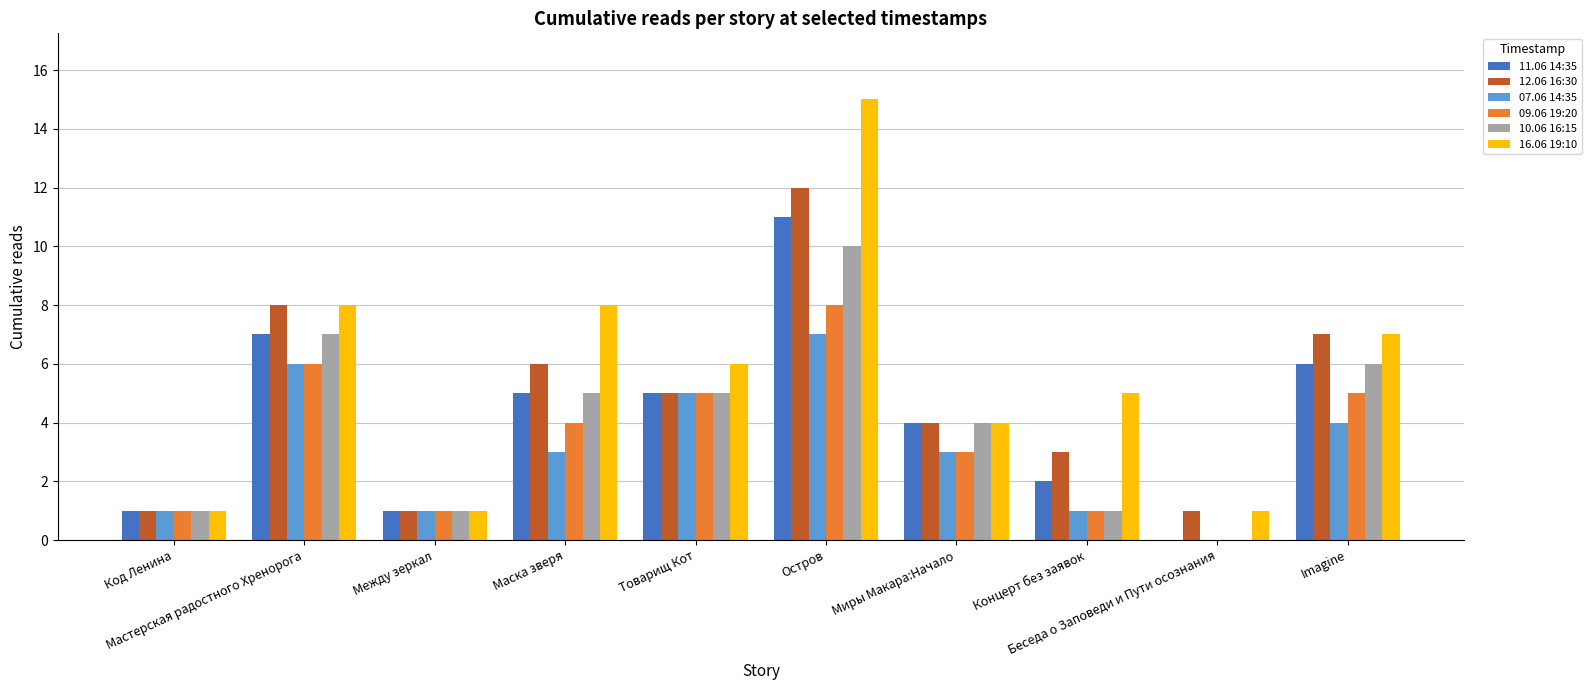

What are all the series names shown in the legend?

11.06 14:35, 12.06 16:30, 07.06 14:35, 09.06 19:20, 10.06 16:15, 16.06 19:10